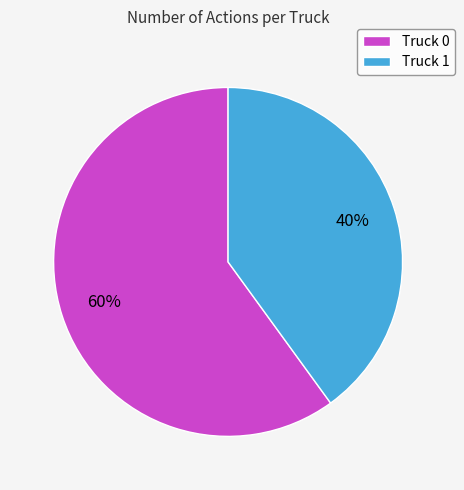

What percentage is the Truck 0 slice, to the nearest percent?

60%